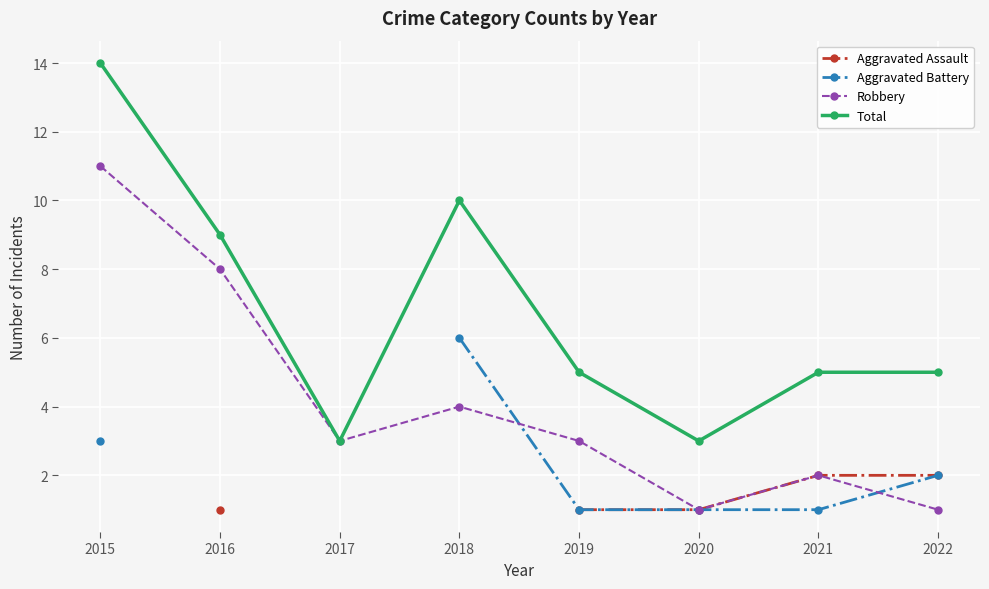

How many values in the Aggravated Battery series exceed 1?

3